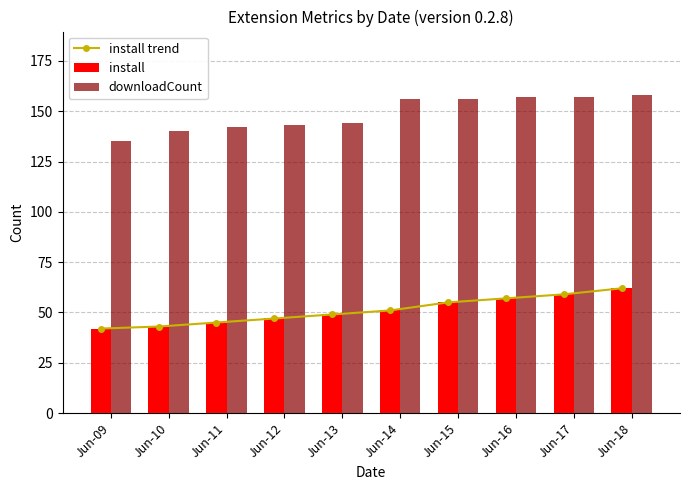

Is it true that downloadCount equals 39 at Jun-16?

False